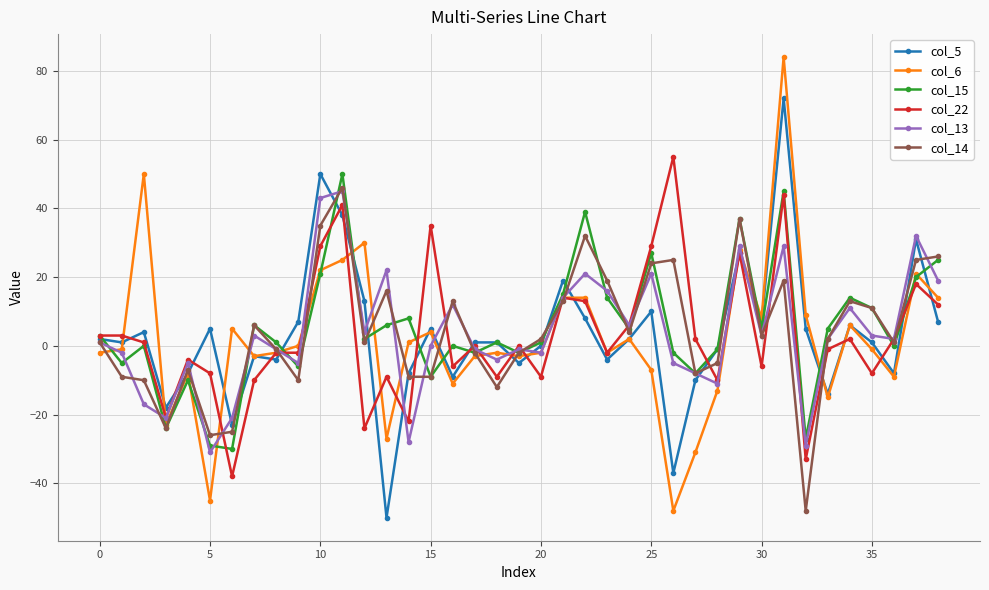

Which series has the largest range (max minus min)?

col_6